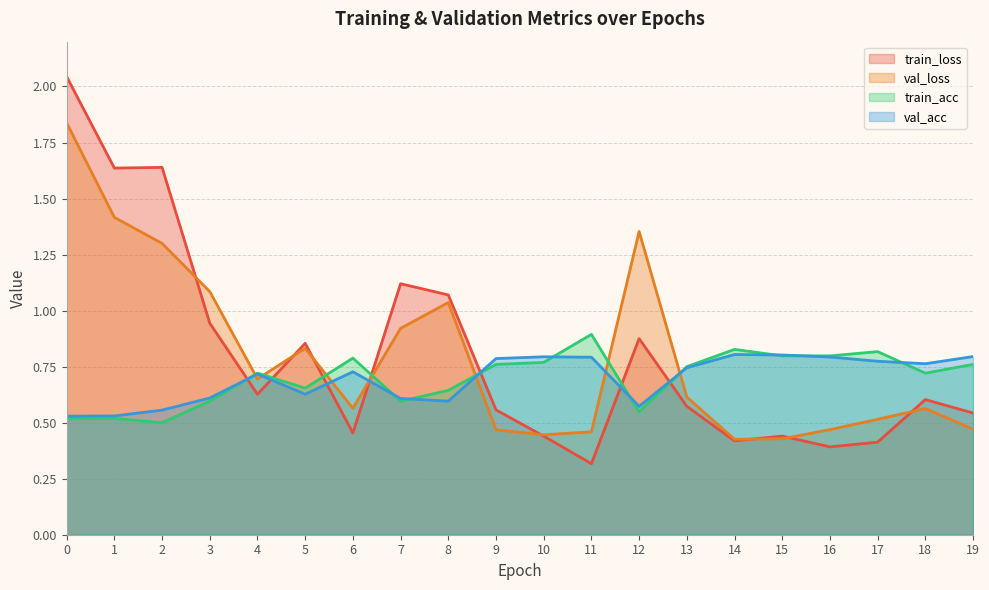

How many data points does each series have?

20